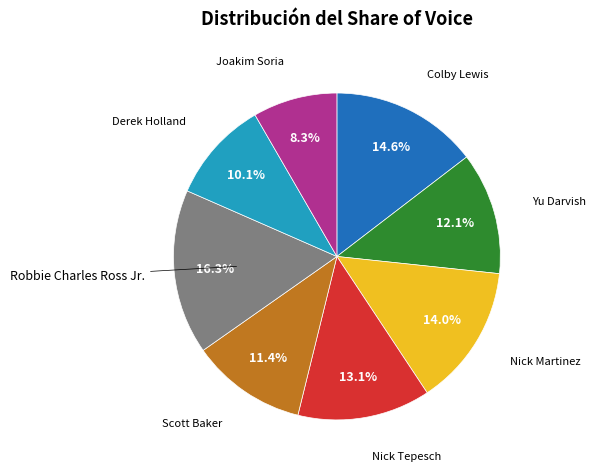

Approximately how many times larger is the value at Robbie Charles Ross Jr. compared to Joakim Soria?

2.0